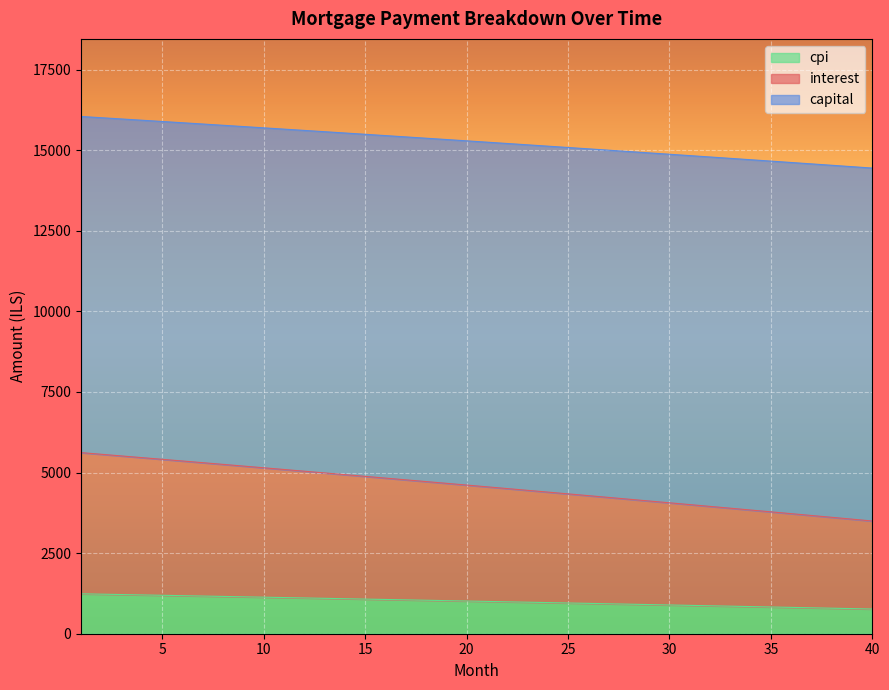

What is the difference between the maximum and minimum values in the cpi series?

472.0